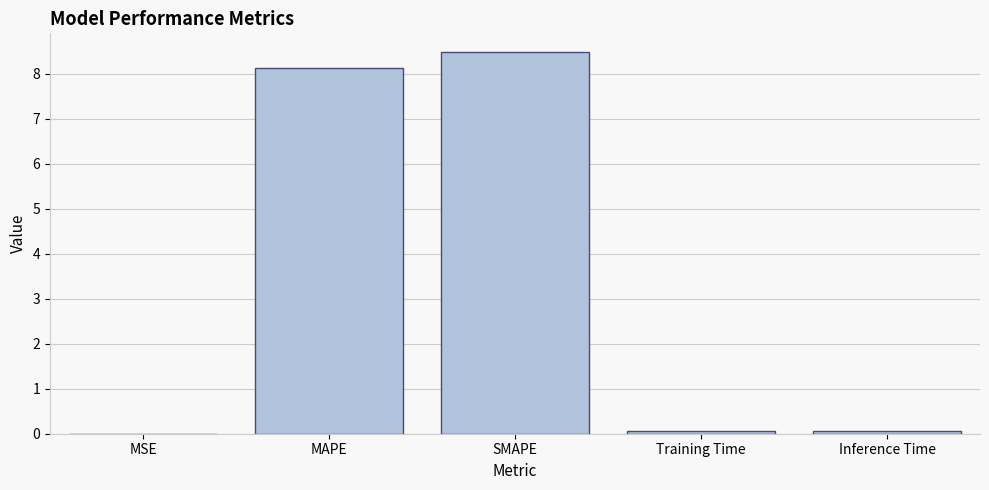

Count the number of data series in this chart.

1